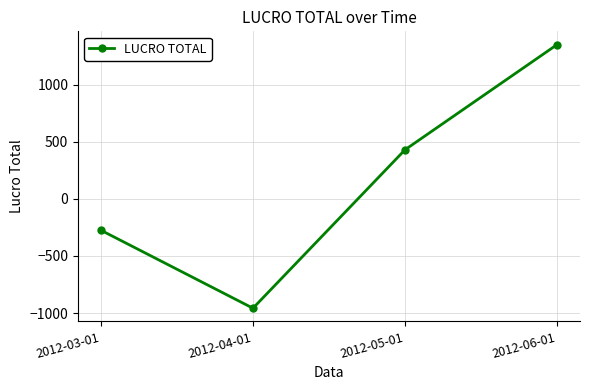

Reading left to right, extract all data points from this chart.

-274.0	-958.1	431.8	1354.3